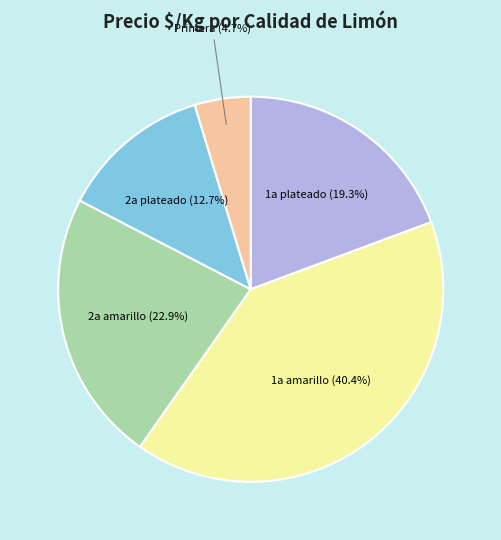

What is the total percentage of Primera (4.7%) and 2a plateado (12.7%)?

17.4%